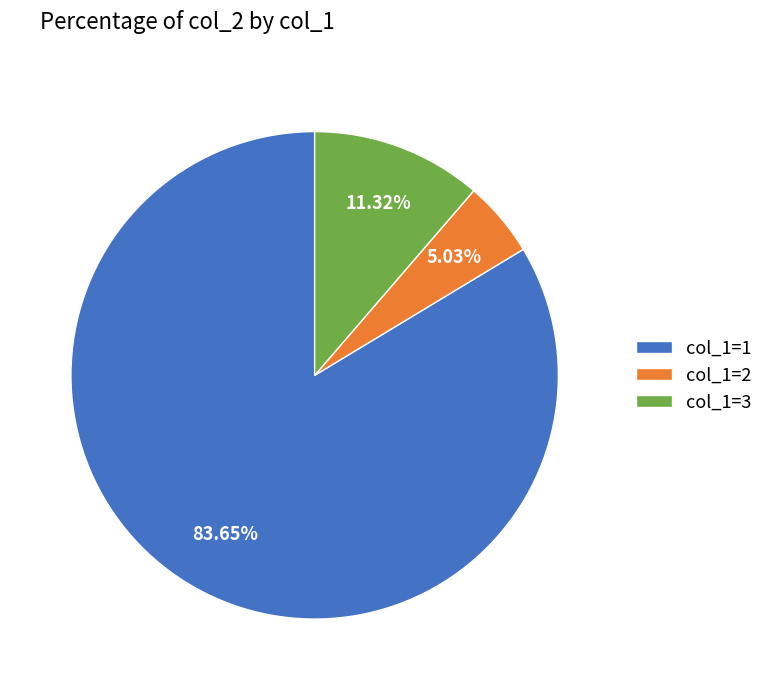

Which category has the biggest portion of the pie?

col_1=1